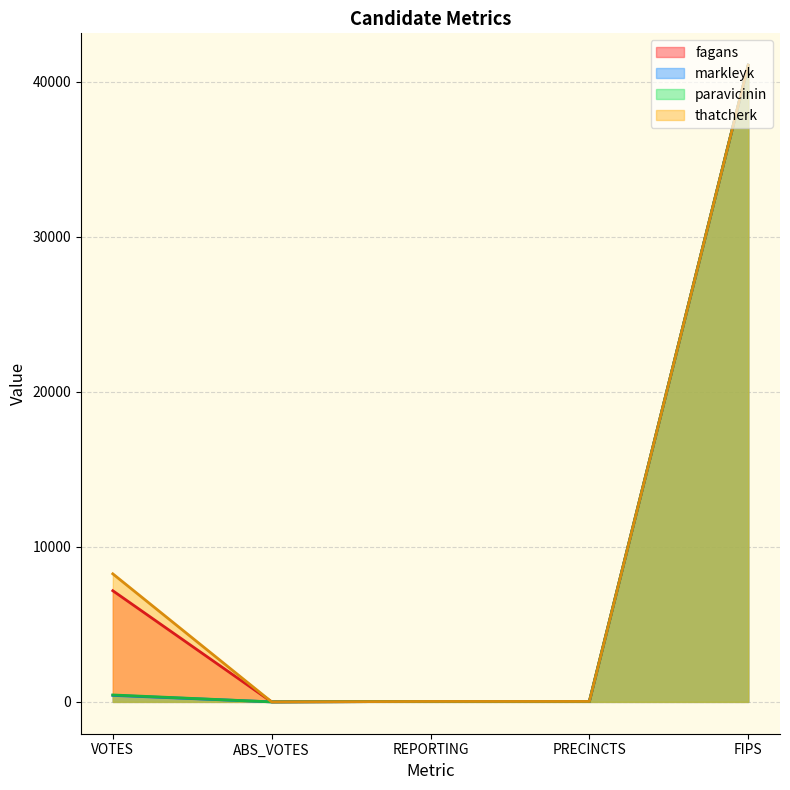

What position from the right is REPORTING?

3